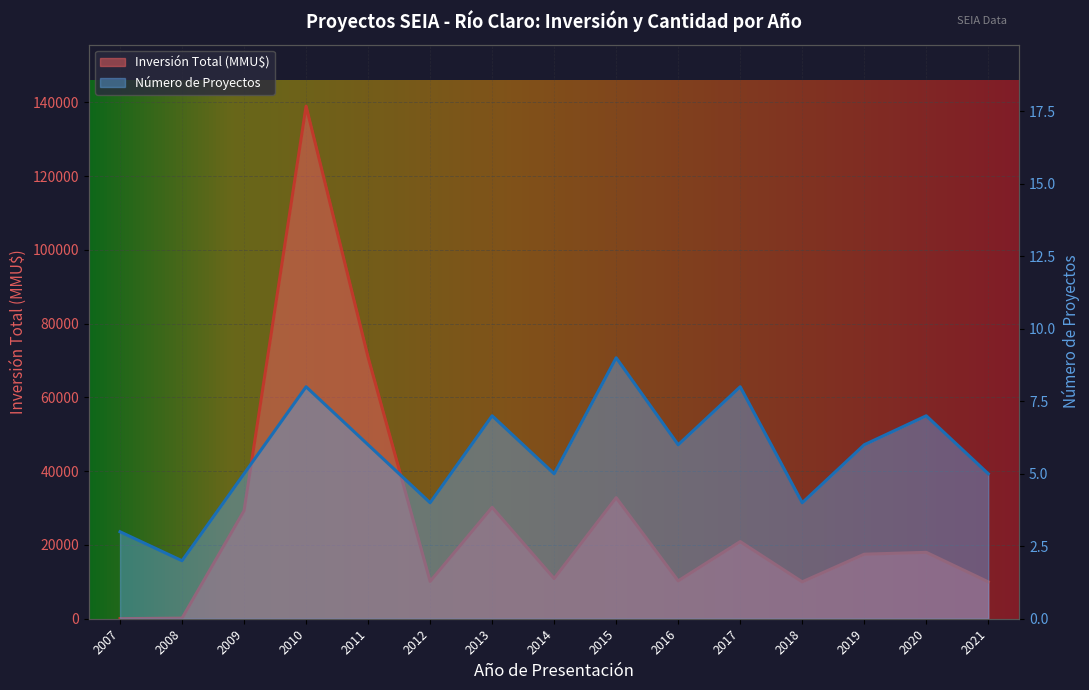

List the series in order of their overall mean, highest first.

Inversión Total (MMU$), Número de Proyectos